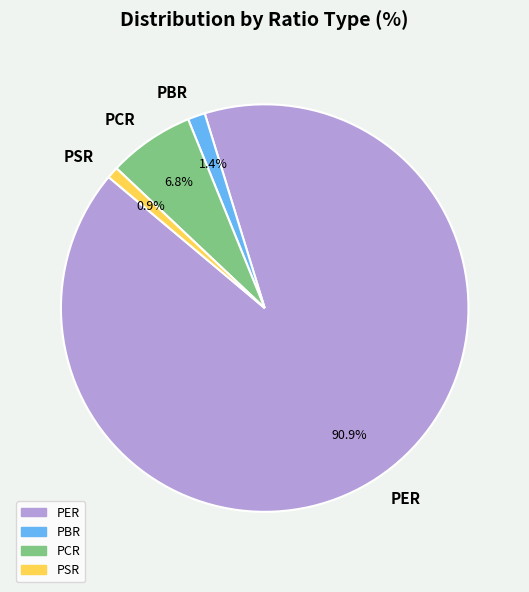

What is the ratio of the value at PER to the value at PSR?

98.4